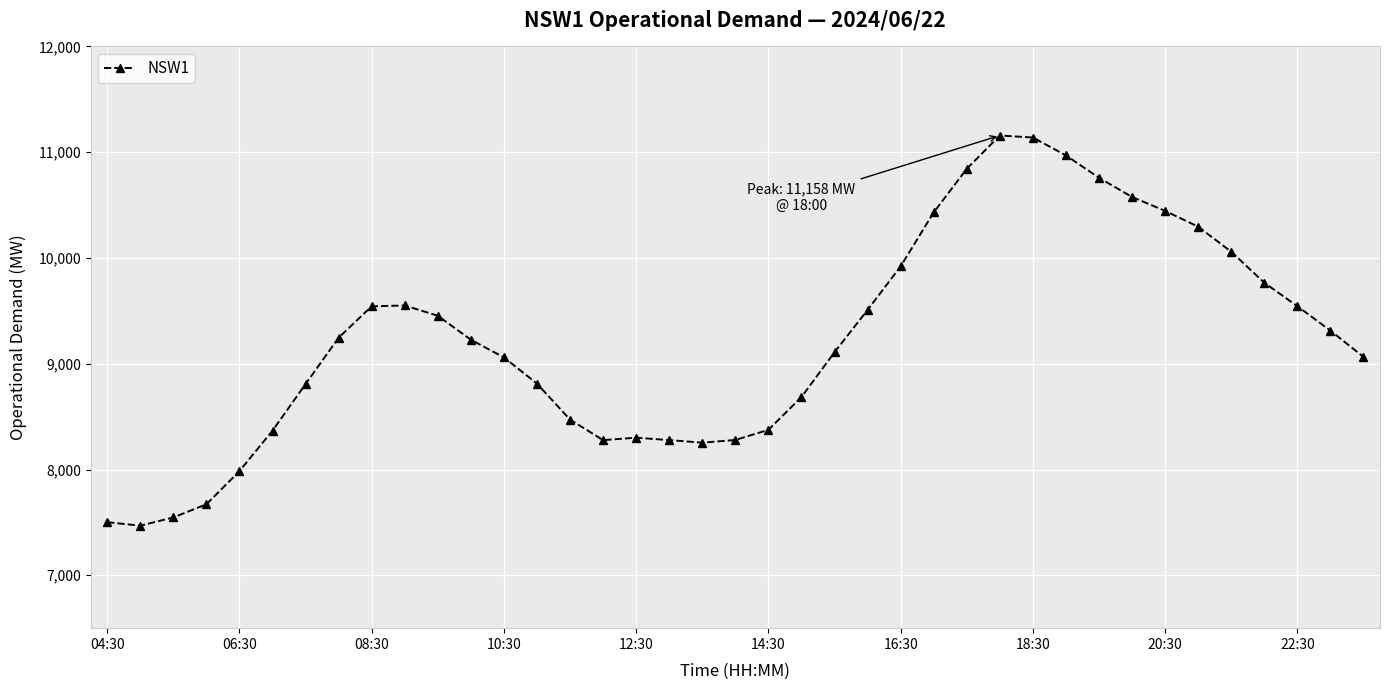

What is the difference between the maximum and minimum values?

3689